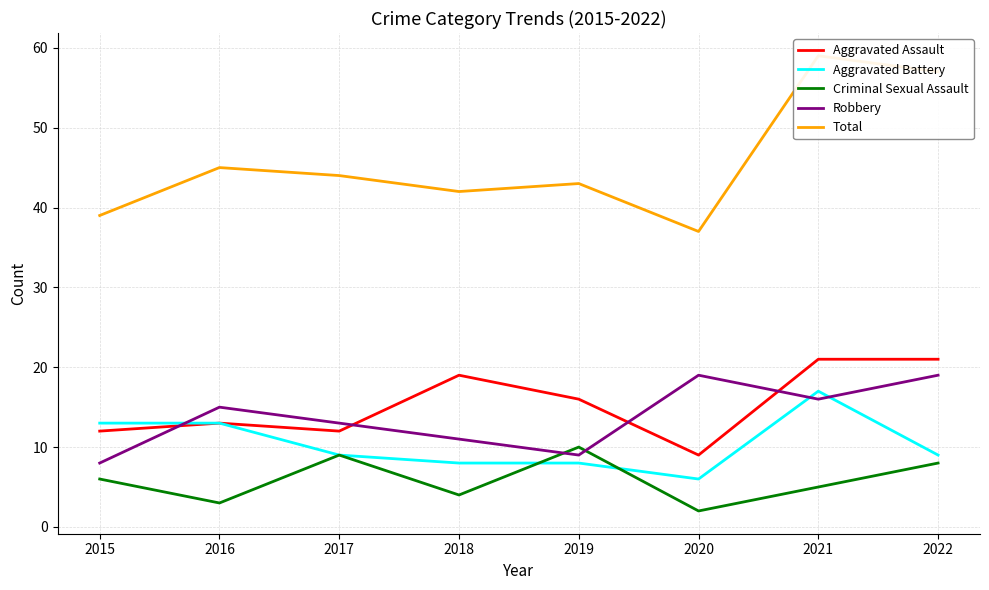

Rank the categories by Total value from lowest to highest.

2020, 2015, 2018, 2019, 2017, 2016, 2022, 2021